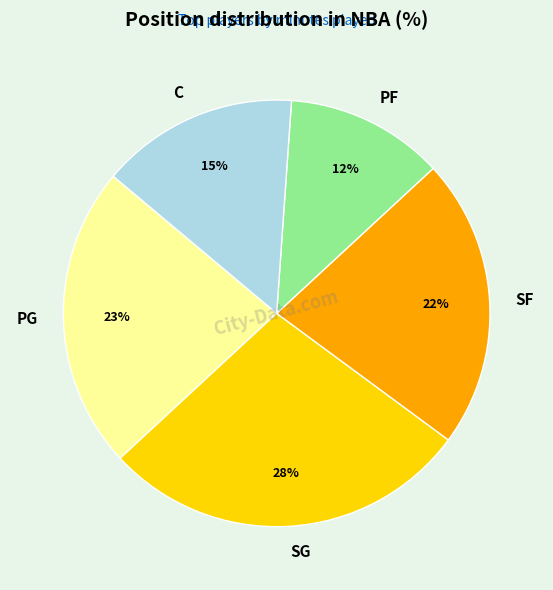

To the nearest percent, what is the average slice percentage?

20%